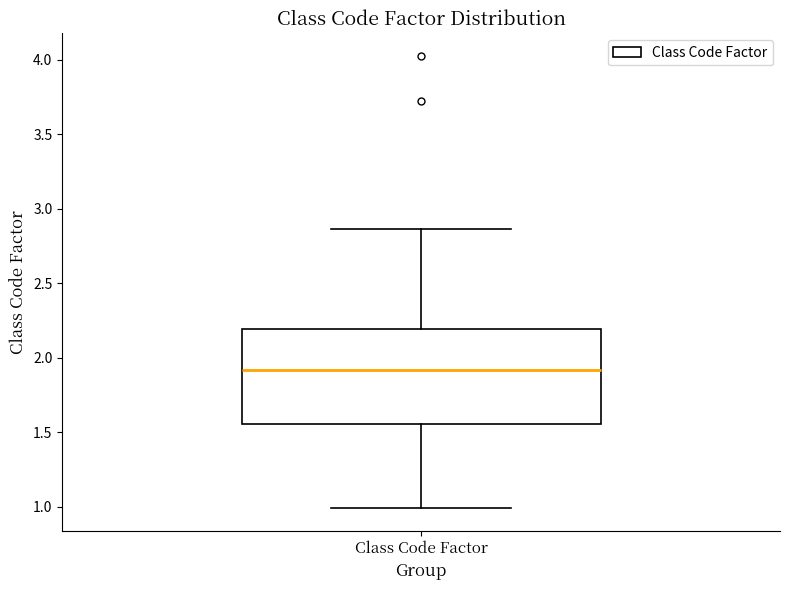

Where is the lower edge of the box for Class Code Factor on the y-axis? The values are not printed on the chart, so give them approximately, as read against the axis.

1.55